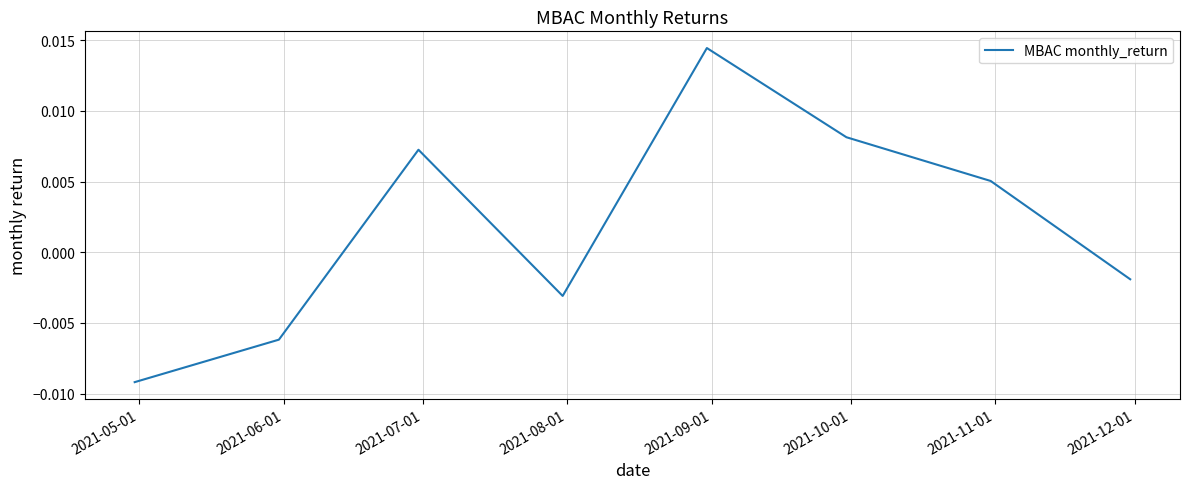

How many categories are shown in the chart?

8